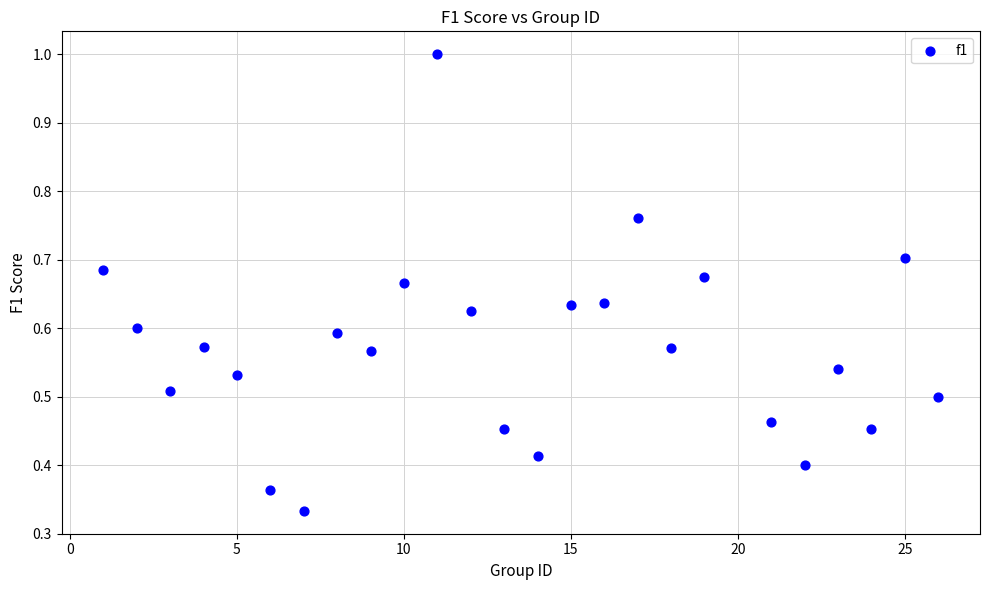

What is the range of X values (max minus min)?

25.0